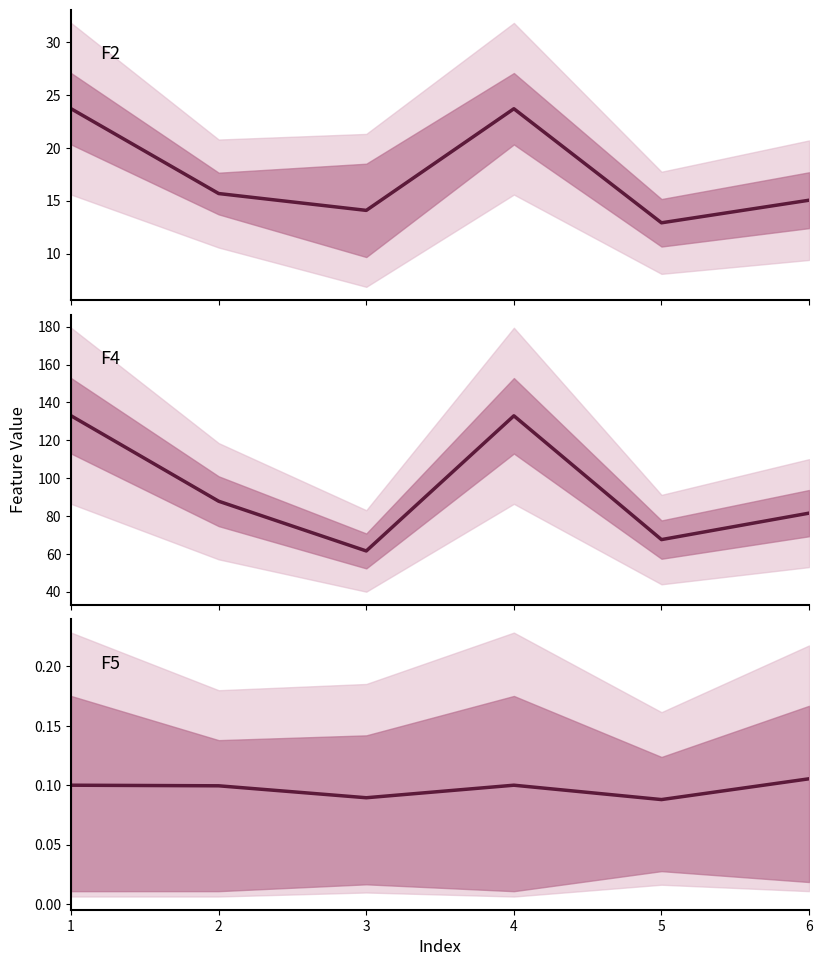

True or false: F5 and F4 intersect in this chart.

False